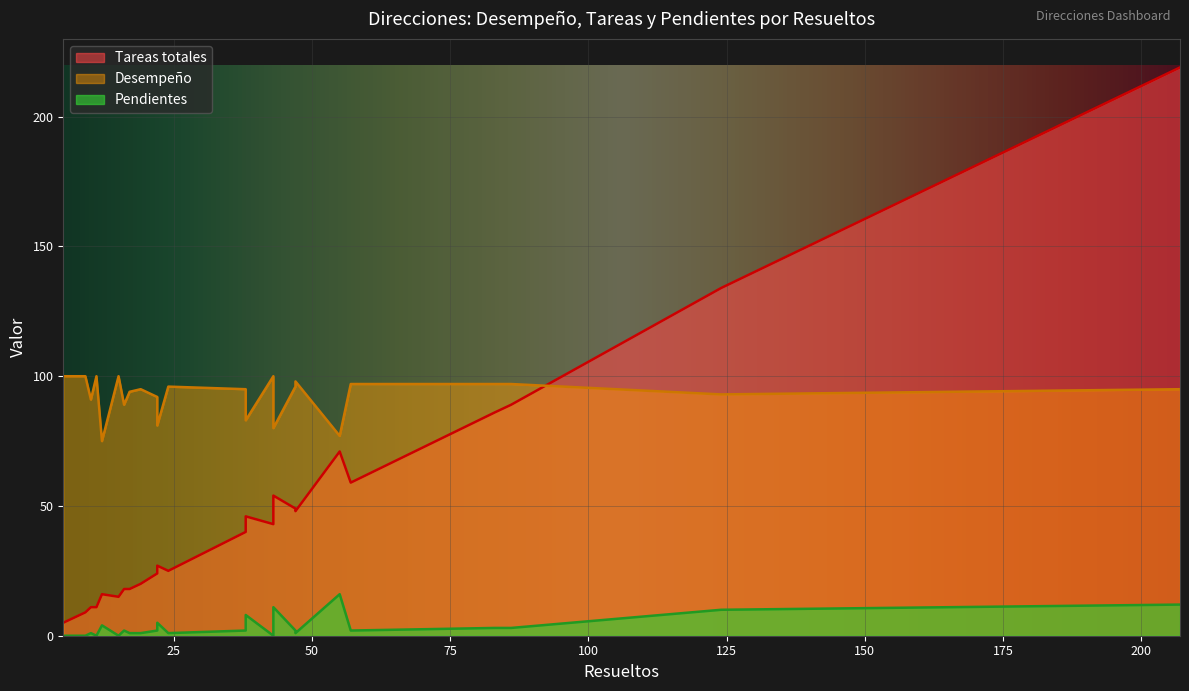

True or false: Desempenio has more than 2 points higher than both neighbors.

True